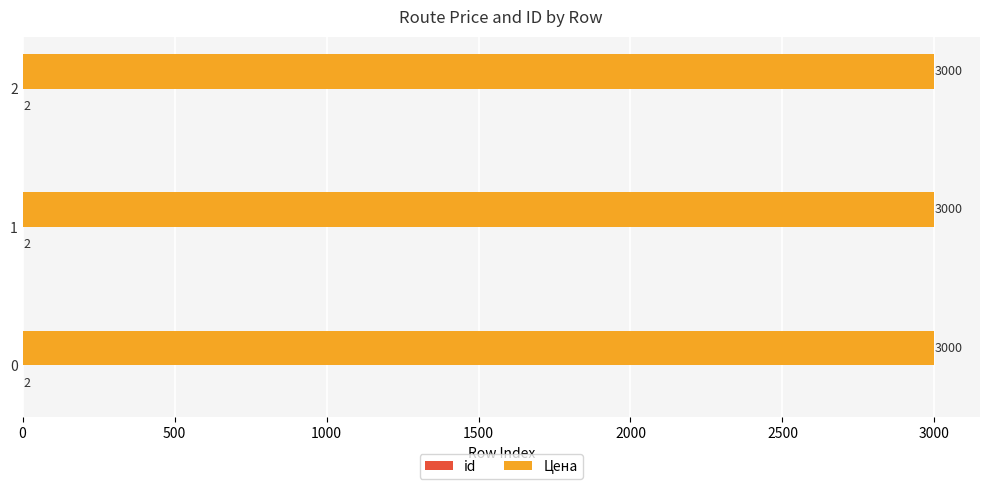

Is it true that Цена equals 3000 at 1?

True